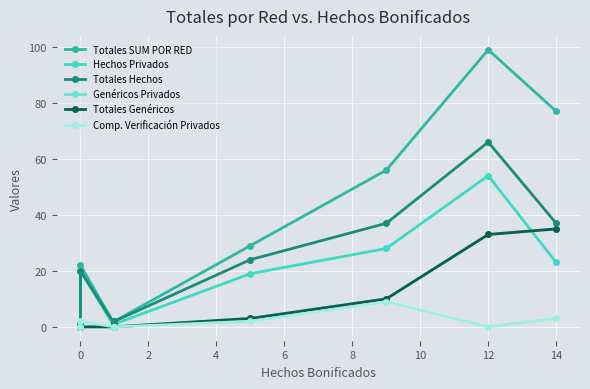

Between which two adjacent categories do Hechos Privados and Genéricos Privados first intersect?

12 and 14